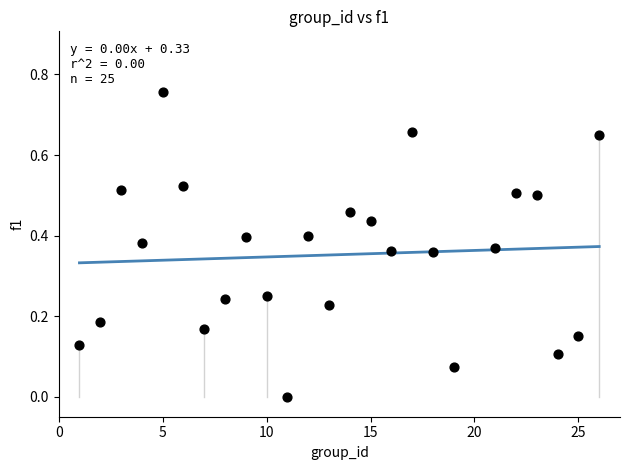

What is the range of X values (max minus min)?

25.0